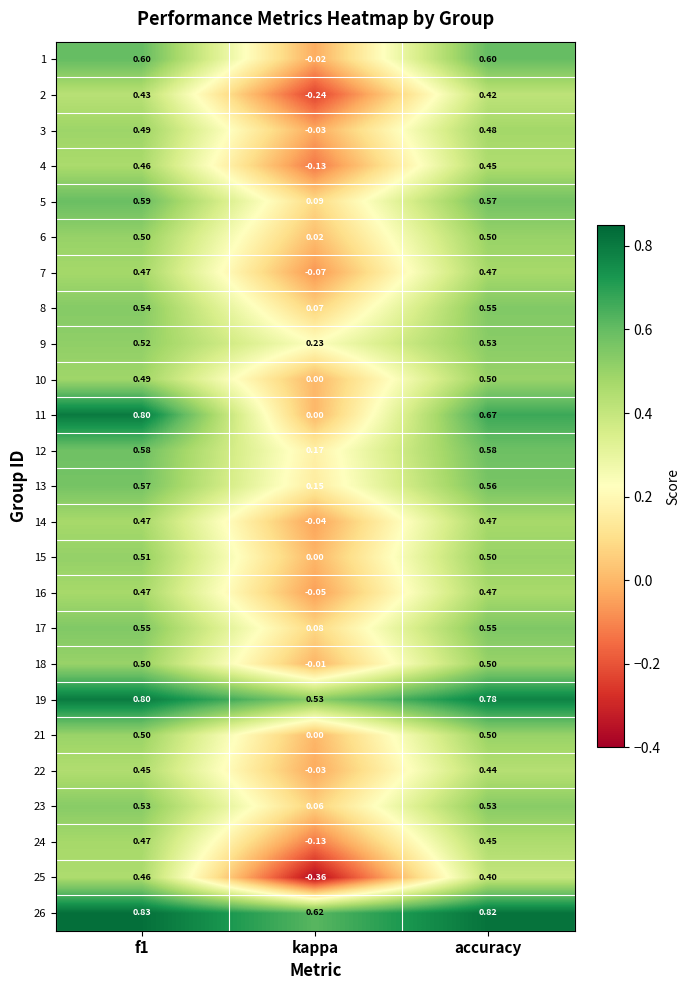

At how many categories does at least one series exceed 0?

3